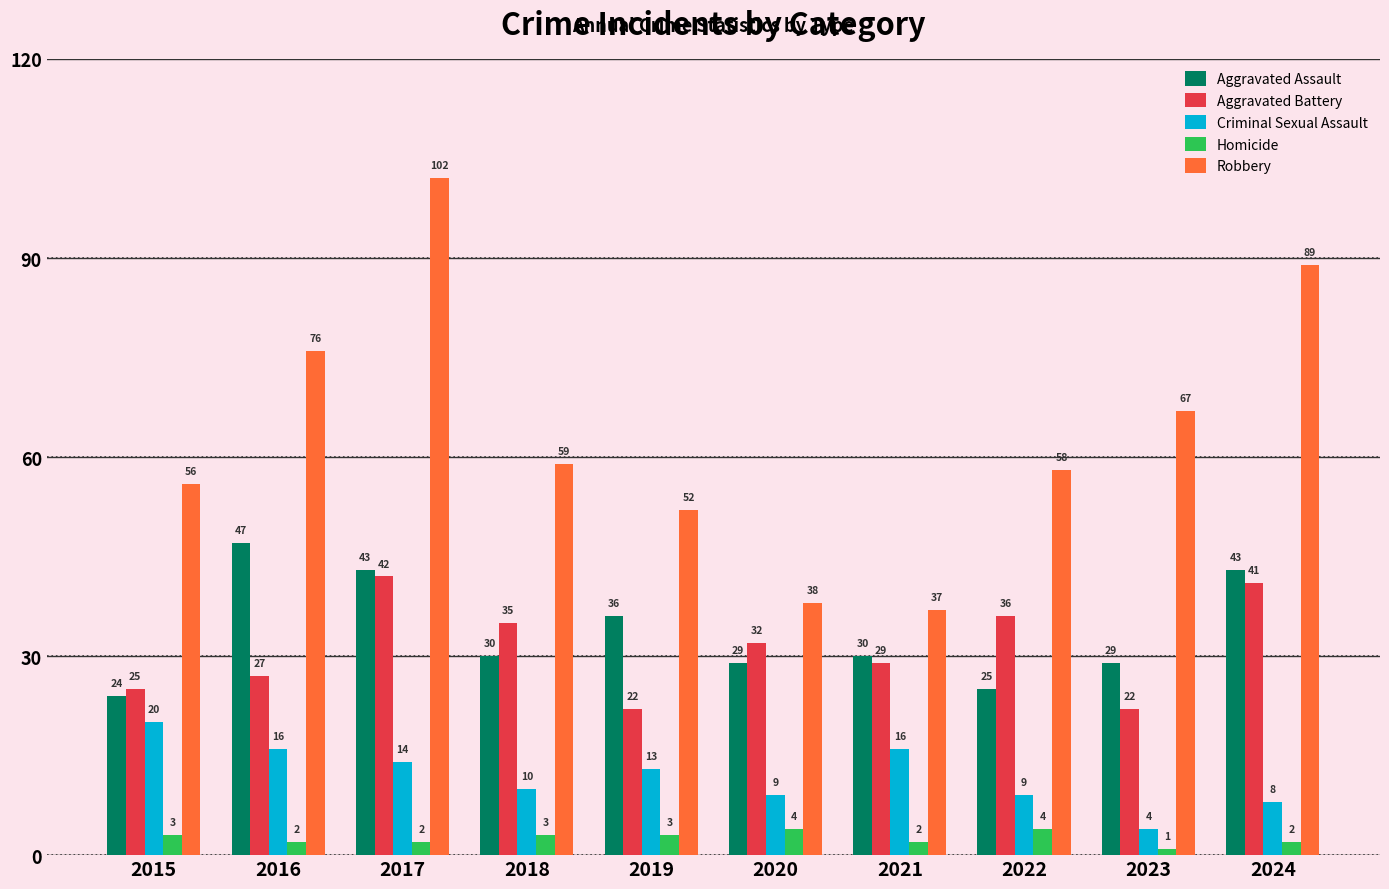

What is the difference between the Aggravated Assault values at 2021 and 2020?

1